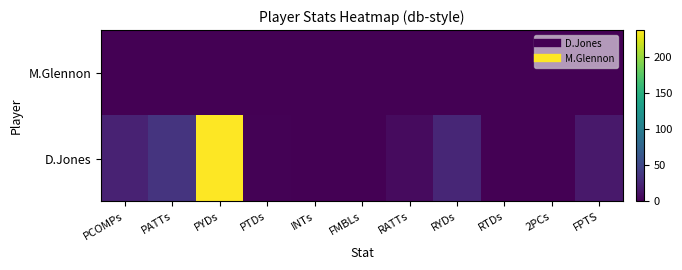

Which series has the largest total across all categories?

D.Jones